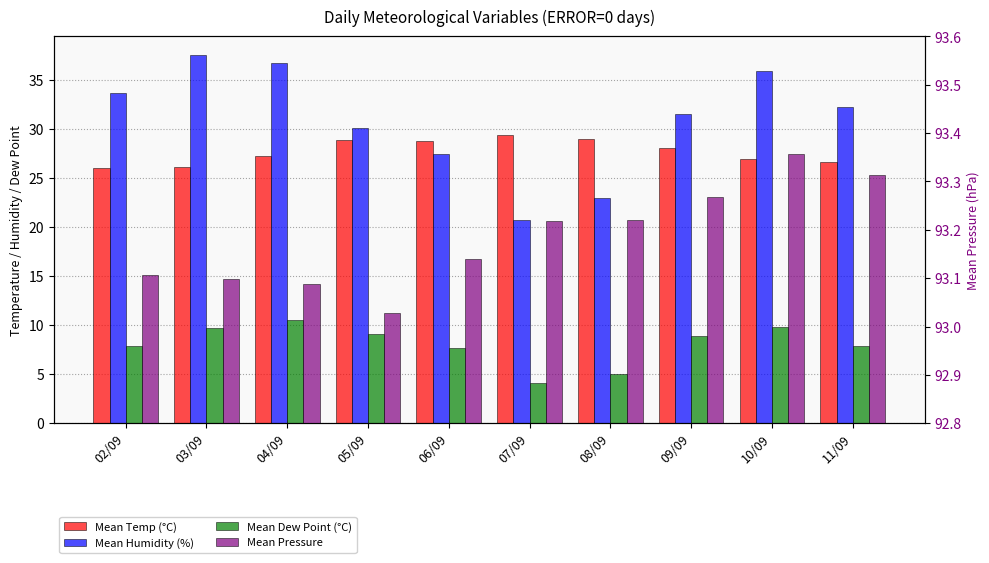

At which category is the sum across all series the highest?

04/09